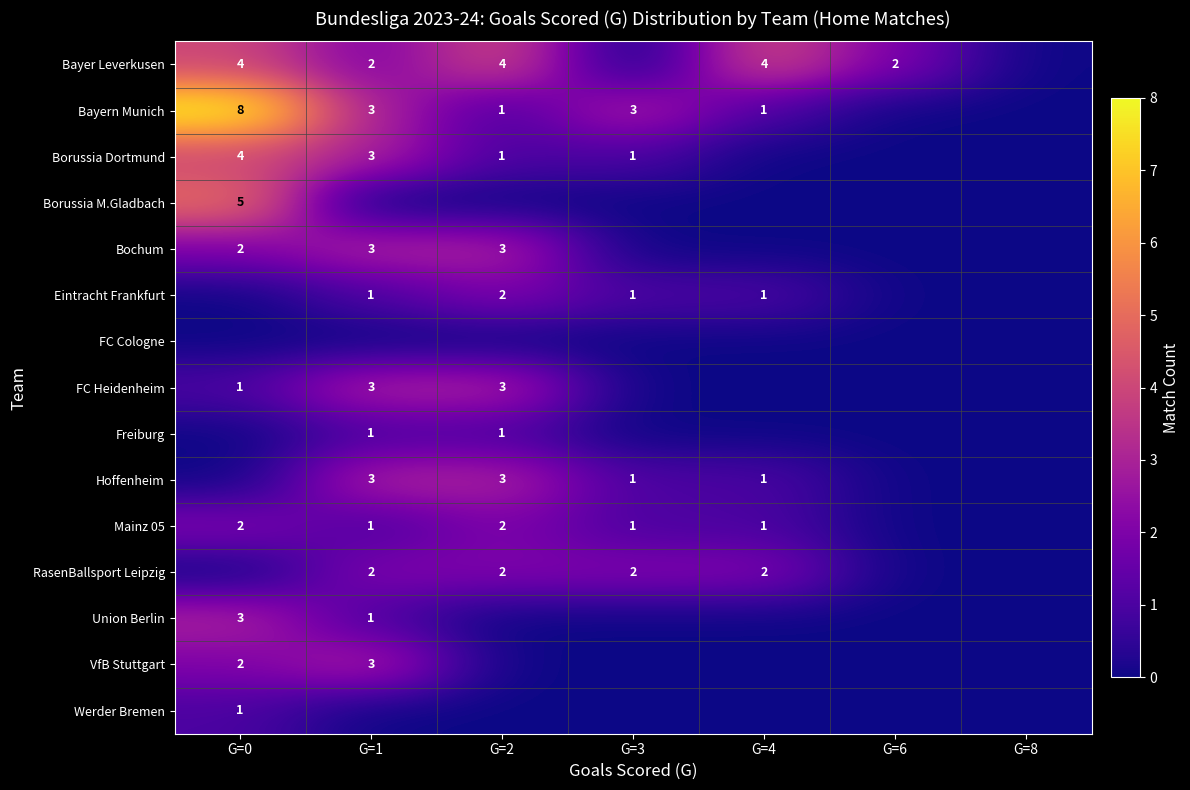

Count the number of categories in the chart.

7